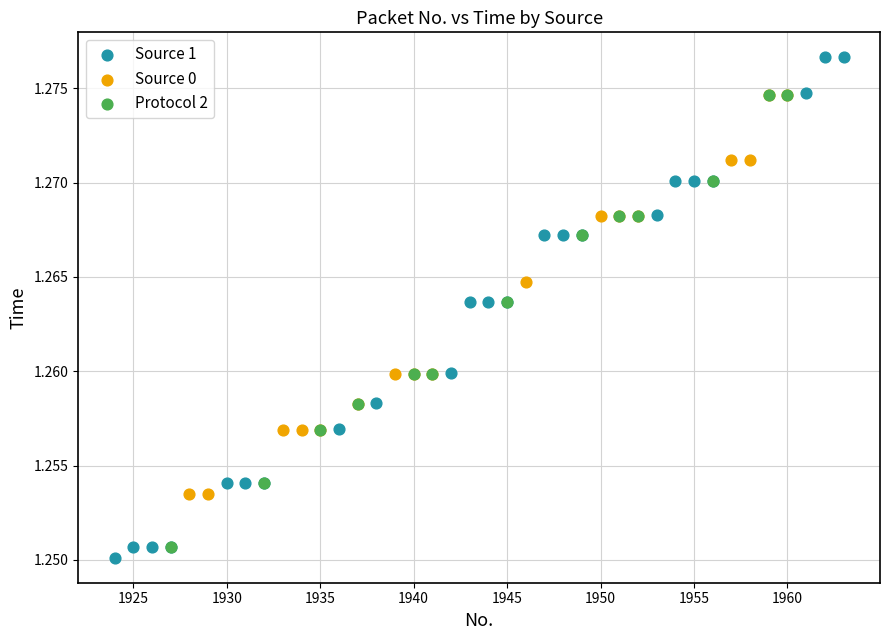

Which series reaches the maximum Y coordinate?

Source 1